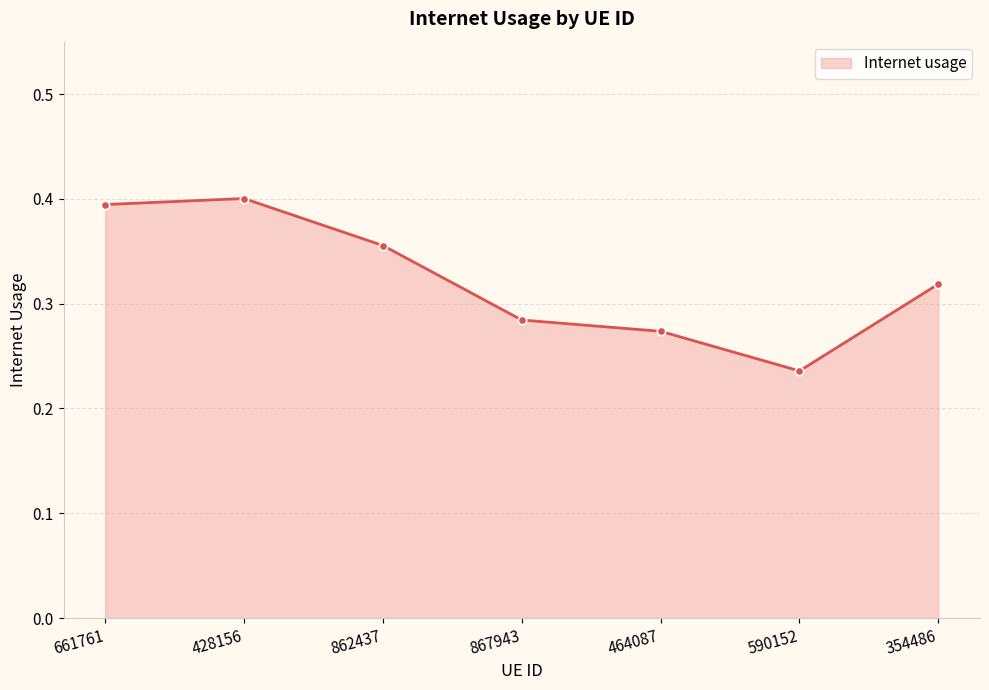

How many interior local peaks (higher than both neighbors) does the data have?

1